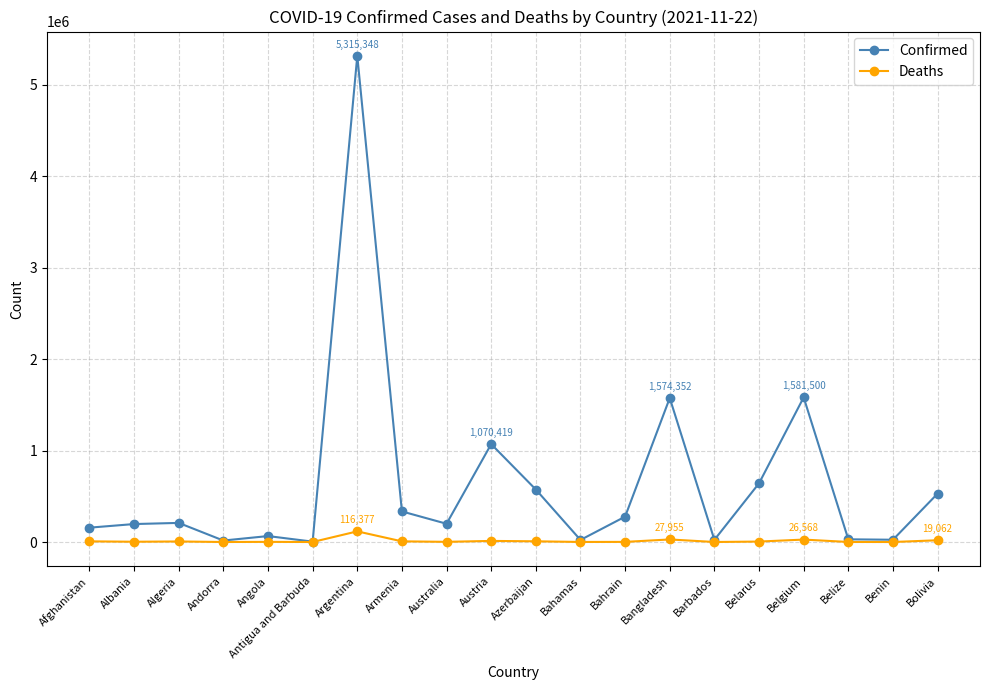

How many values in the Confirmed series are below 208952?

10